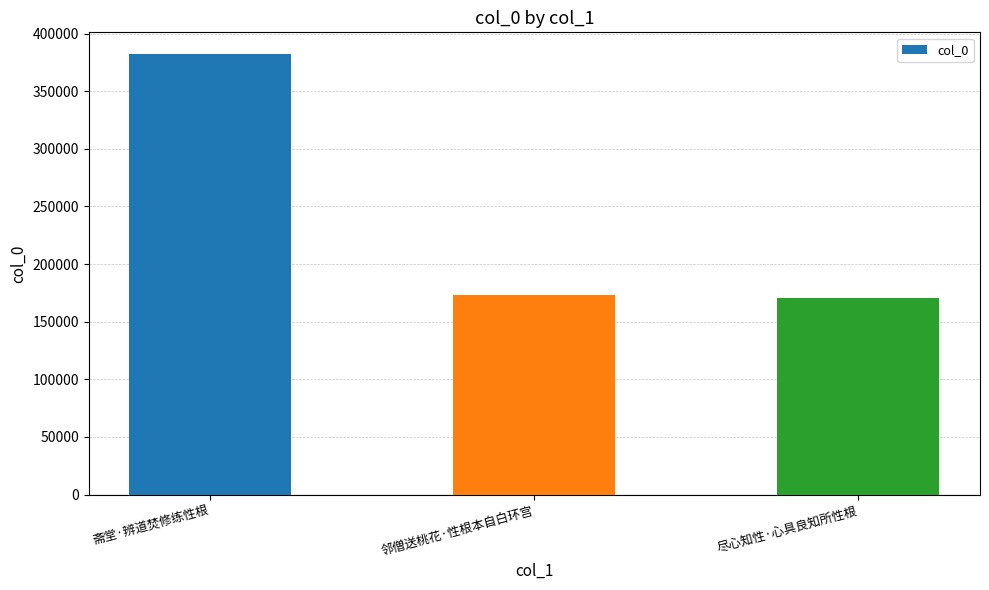

The chart shows a value of 42031 at 尽心知性·心具良知所性根. True or false?

False